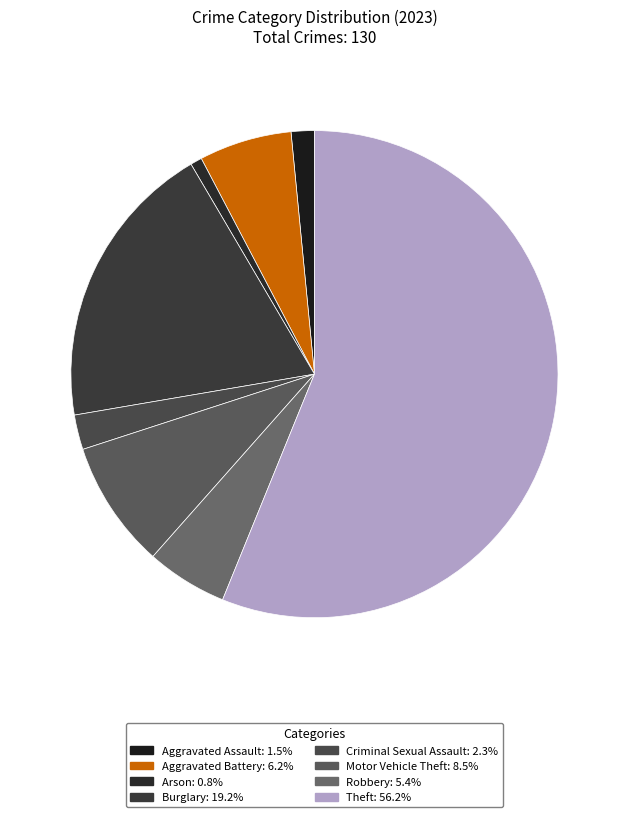

Count the number of slices in the pie.

8